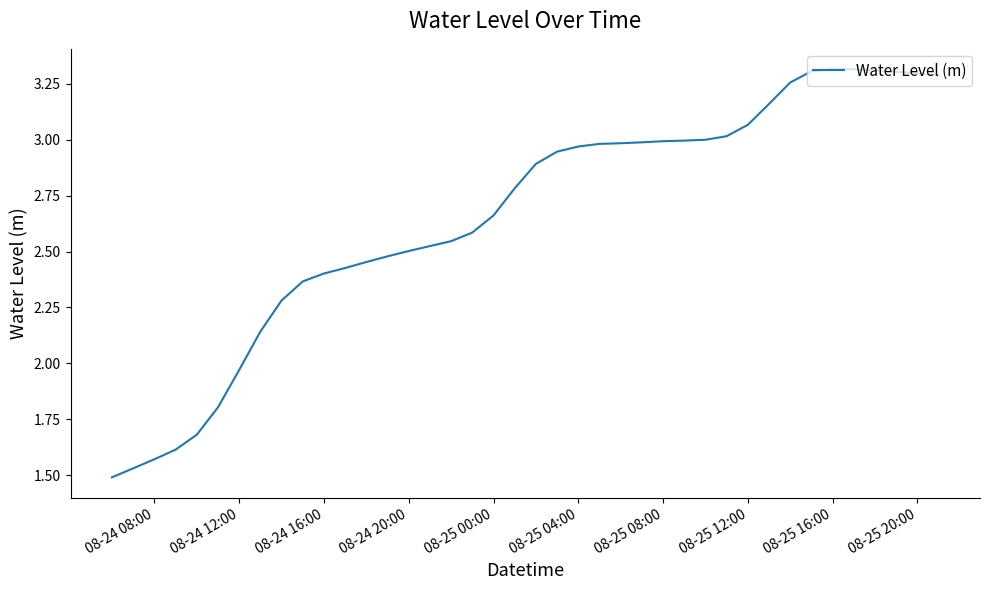

What is the sum of all values?

106.2